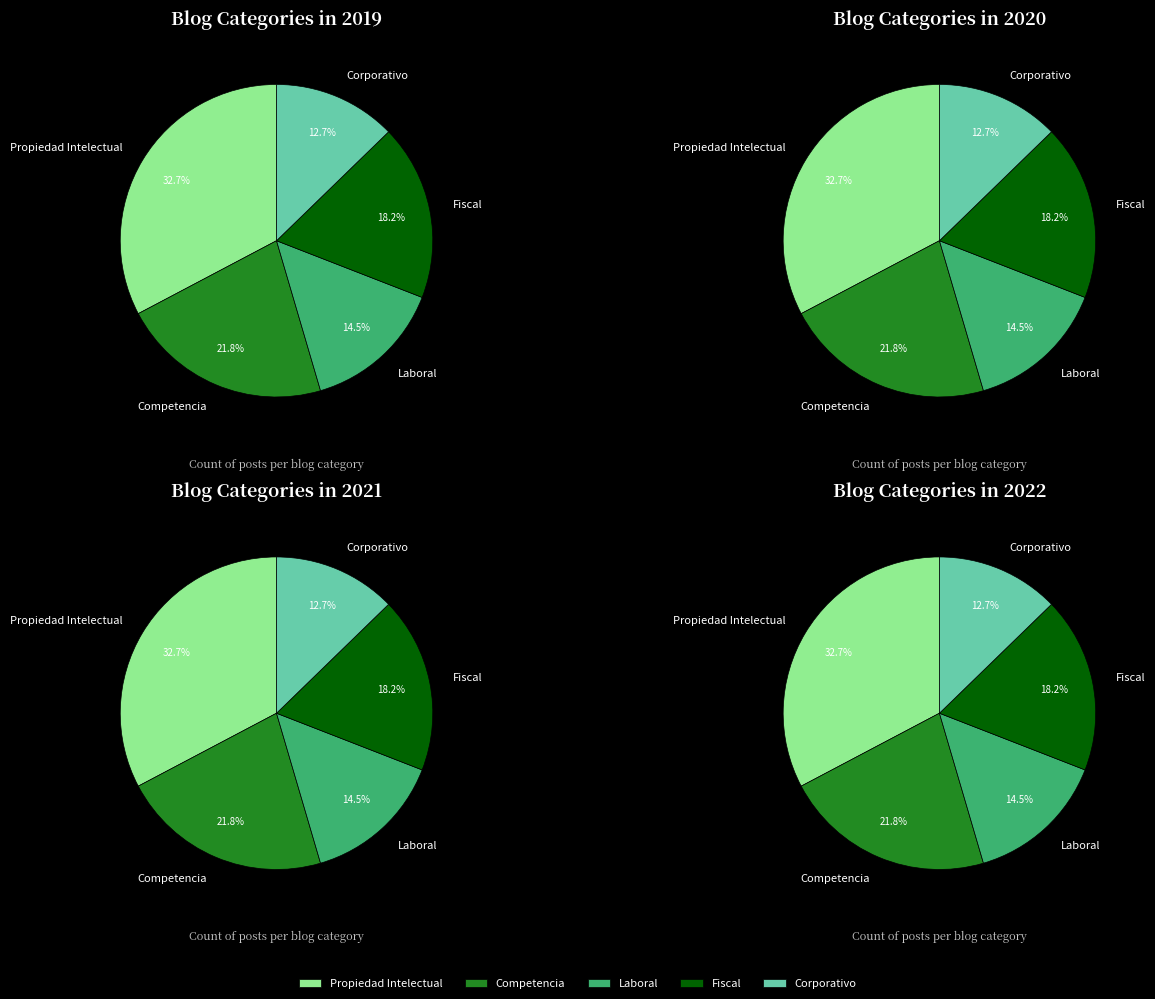

Rank the categories by value from lowest to highest.

Corporativo, Laboral, Fiscal, Competencia, Propiedad Intelectual